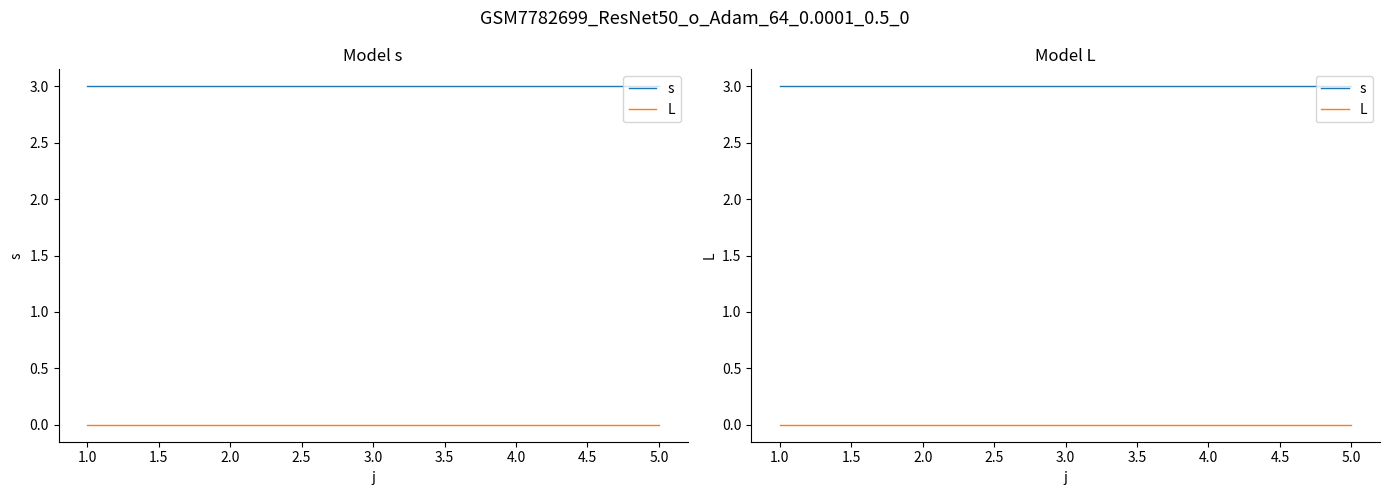

Is this an area chart (filled region under the line)?

No